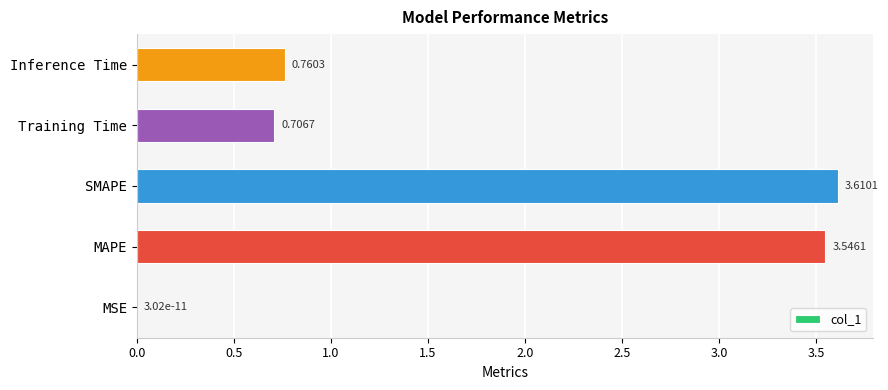

Which has a higher value, Training Time or SMAPE?

SMAPE